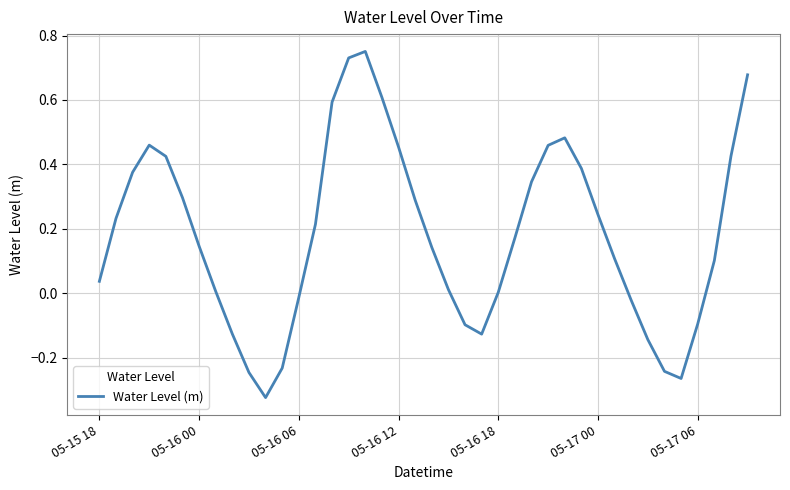

What is the difference between the maximum and minimum values?

1.1